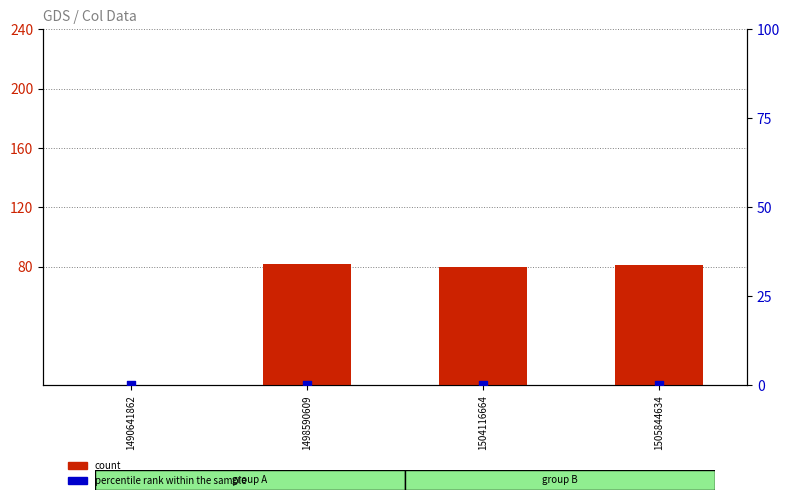

At which category is the sum across all series the highest?

1498590609